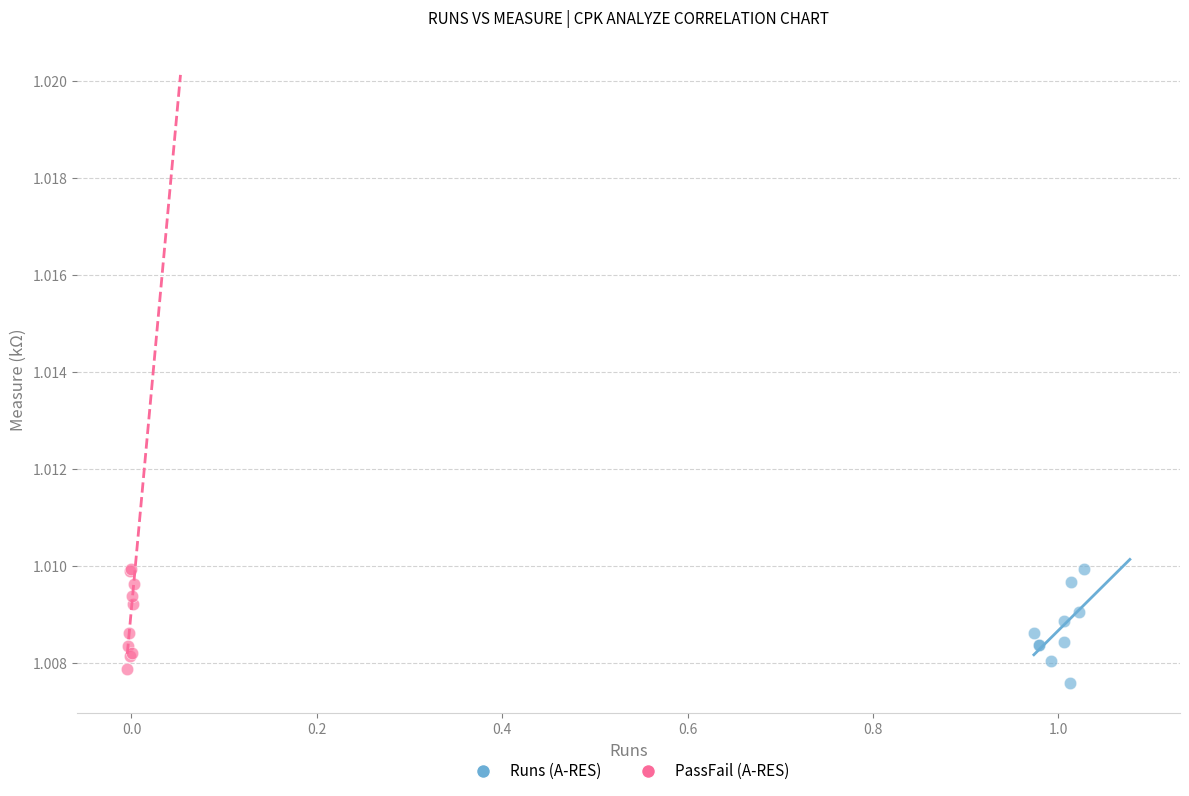

What are all the series names shown in the legend?

Runs (A-RES), PassFail (A-RES)